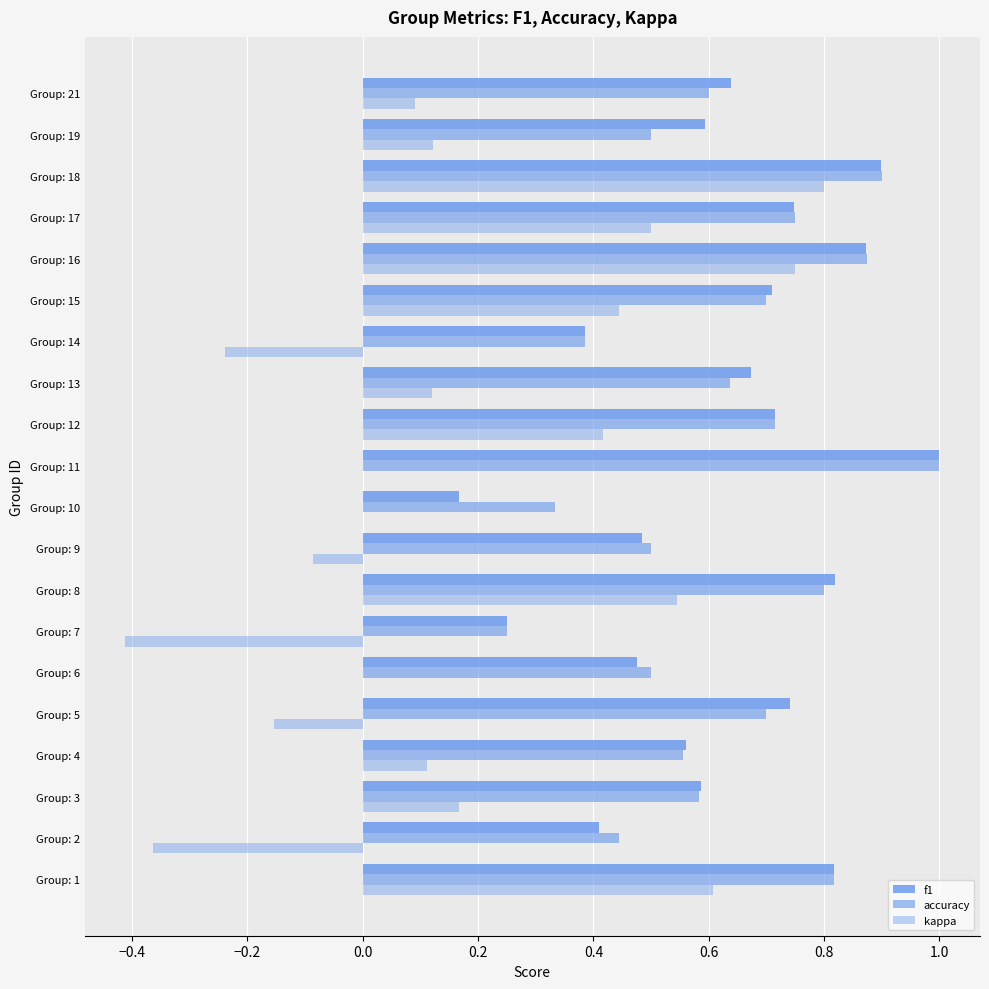

Reading left to right, list all the values displayed in this chart.

f1: 0.8	0.4	0.6	0.6	0.7	0.5	0.2	0.8	0.5	0.2	1.0	0.7	0.7	0.4	0.7	0.9	0.7	0.9	0.6	0.6
accuracy: 0.8	0.4	0.6	0.6	0.7	0.5	0.2	0.8	0.5	0.3	1.0	0.7	0.6	0.4	0.7	0.9	0.8	0.9	0.5	0.6
kappa: 0.6	-0.4	0.2	0.1	-0.2	0.0	-0.4	0.5	-0.1	0.0	0.0	0.4	0.1	-0.2	0.4	0.8	0.5	0.8	0.1	0.1